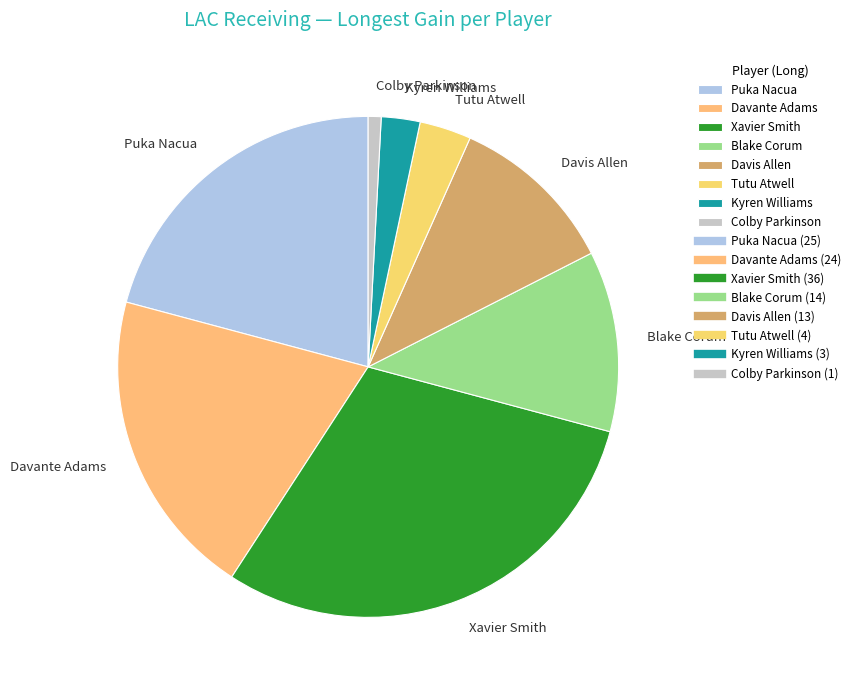

Which slice is the largest?

Xavier Smith